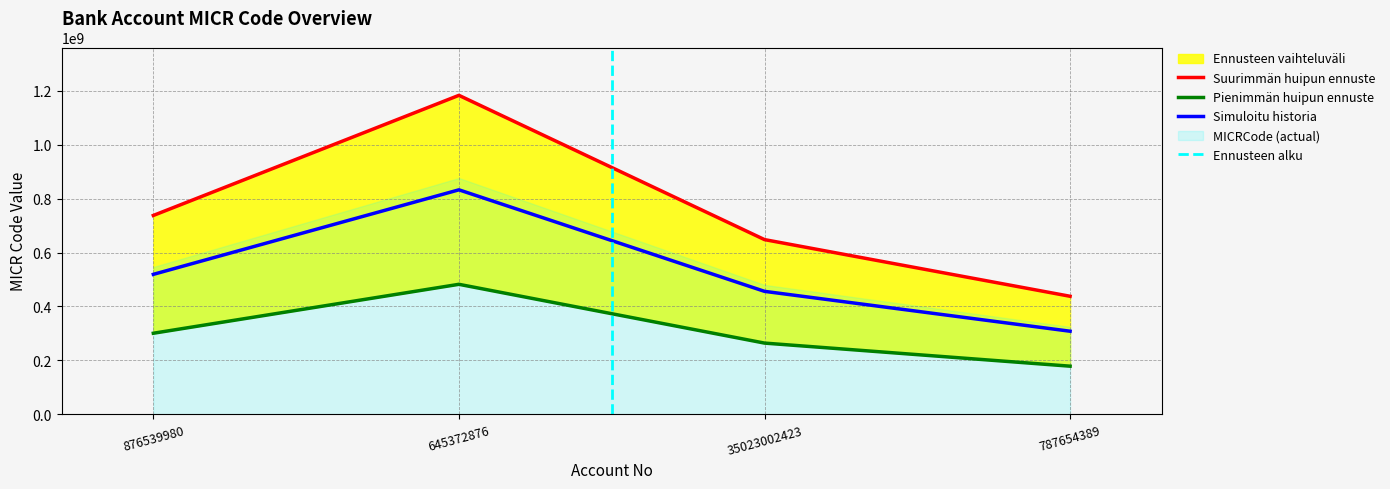

What is the label of the 3rd point from the right?

645372876